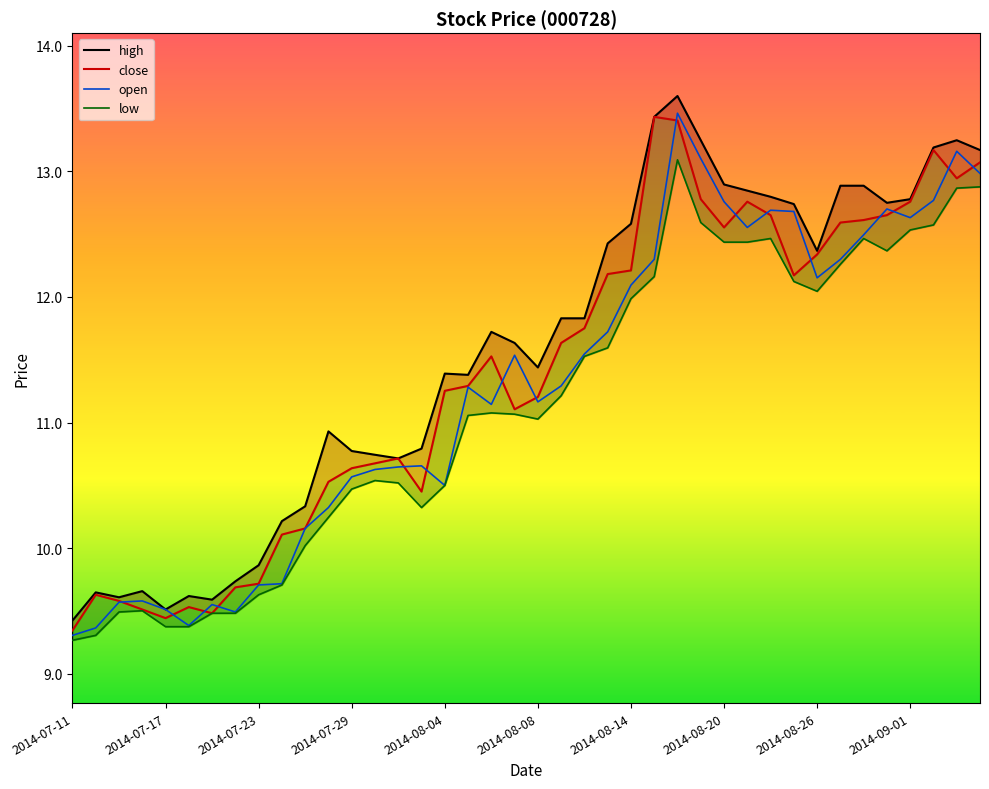

What is the maximum value for high?

13.6